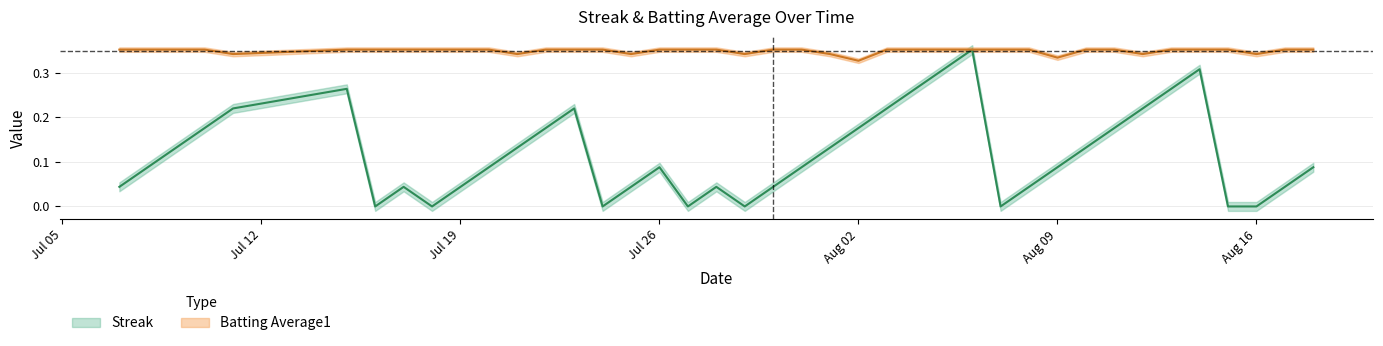

Rank the series at 2010-07-15 from lowest to highest value.

Streak, Batting Average1